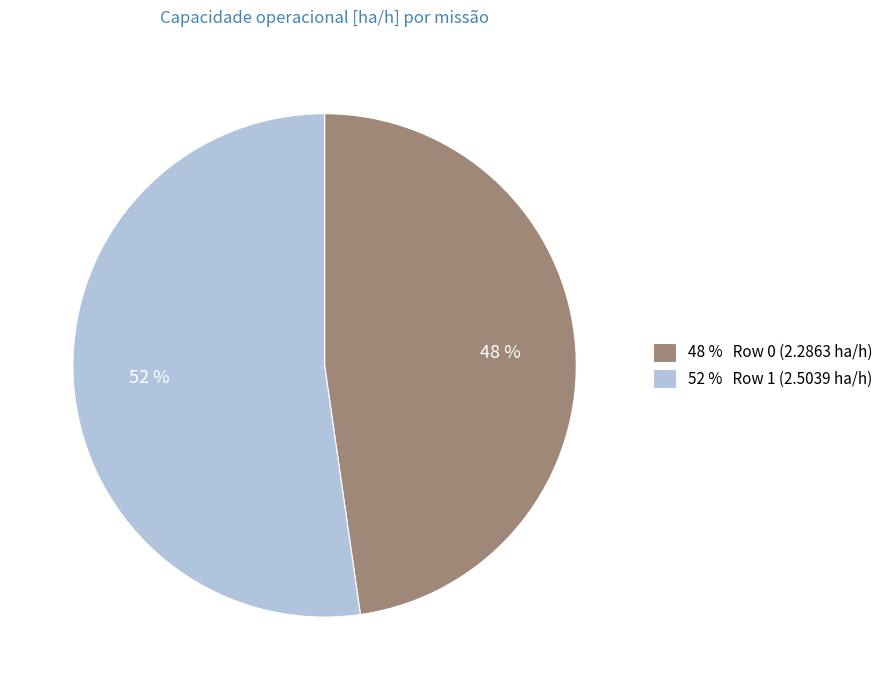

Combined, do 52 % Row 1 (2.5039 ha/h) and 48 % Row 0 (2.2863 ha/h) account for over 50%?

Yes